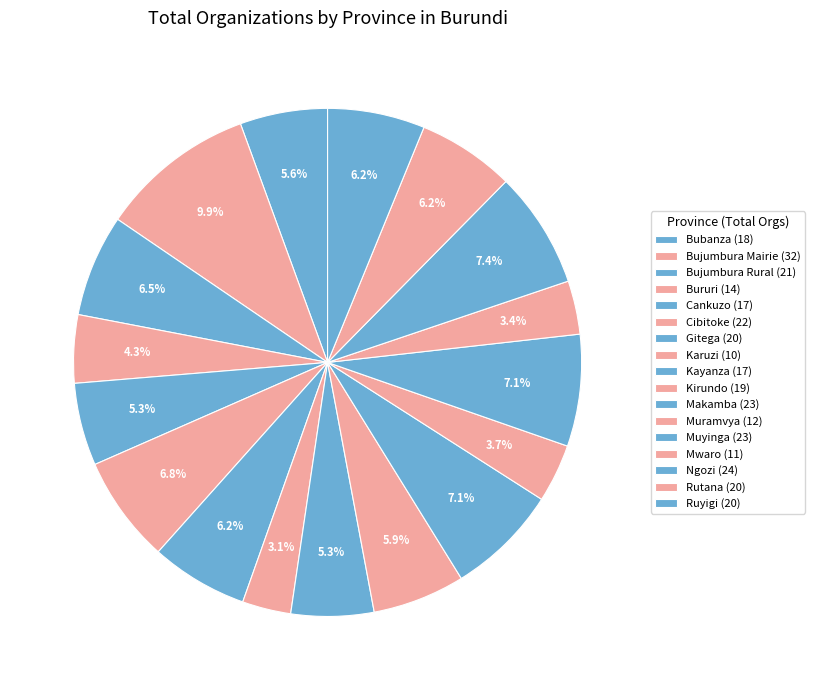

How many slices are in this pie chart?

17